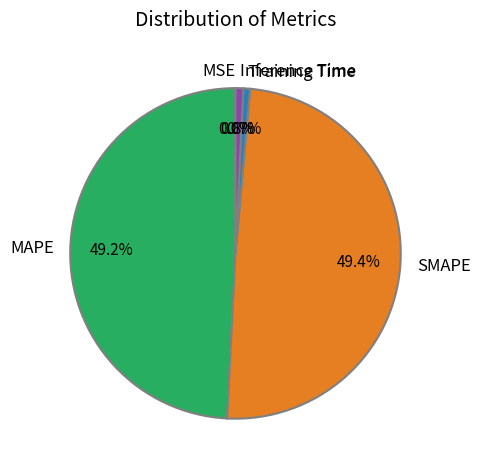

Does MAPE represent more than half of the total?

No